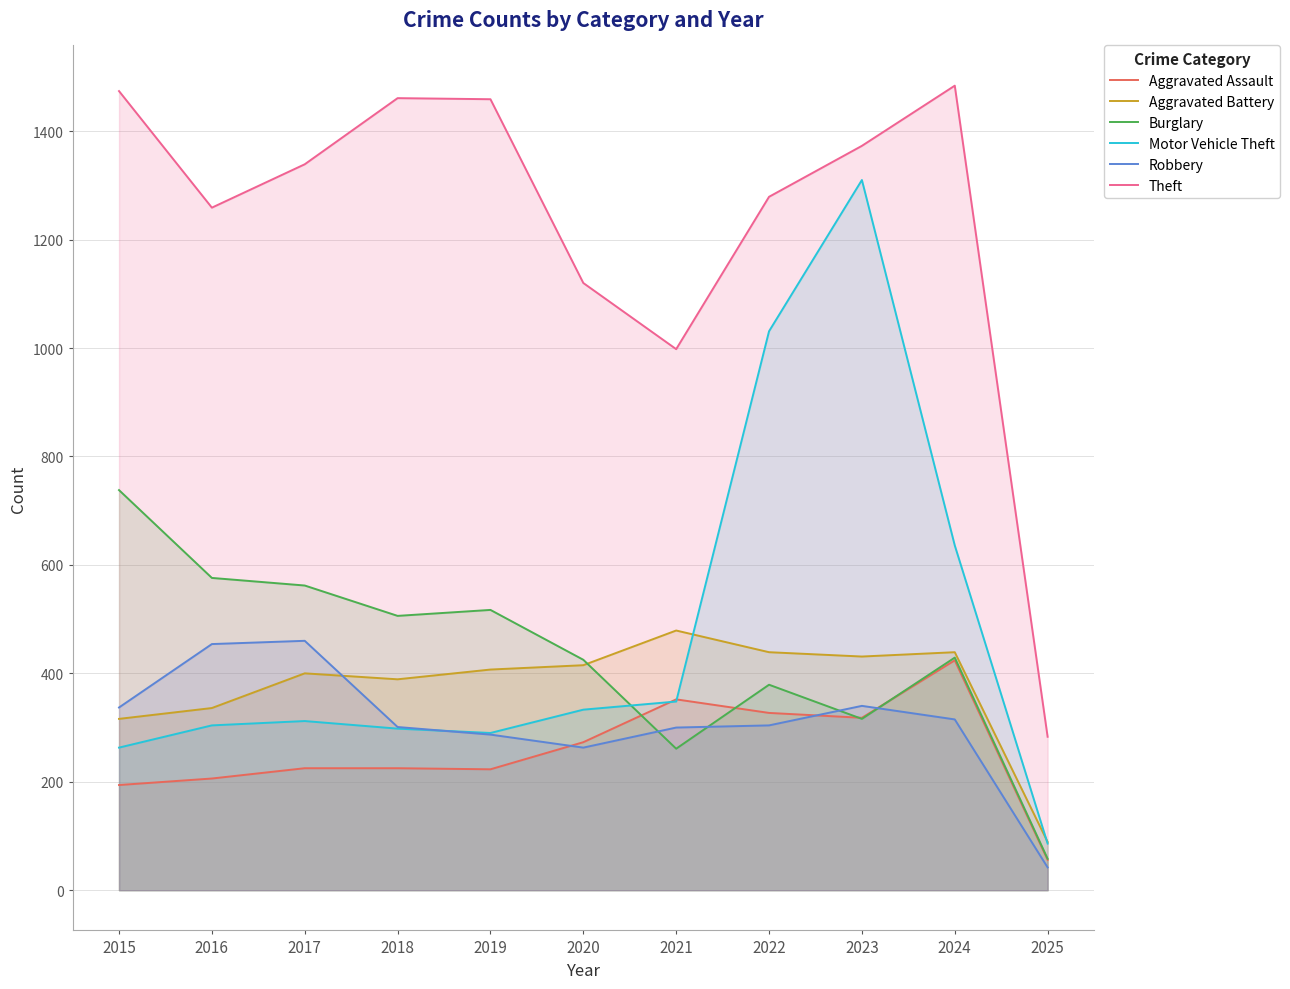

What is the difference between the highest and lowest values at 2023?

1057